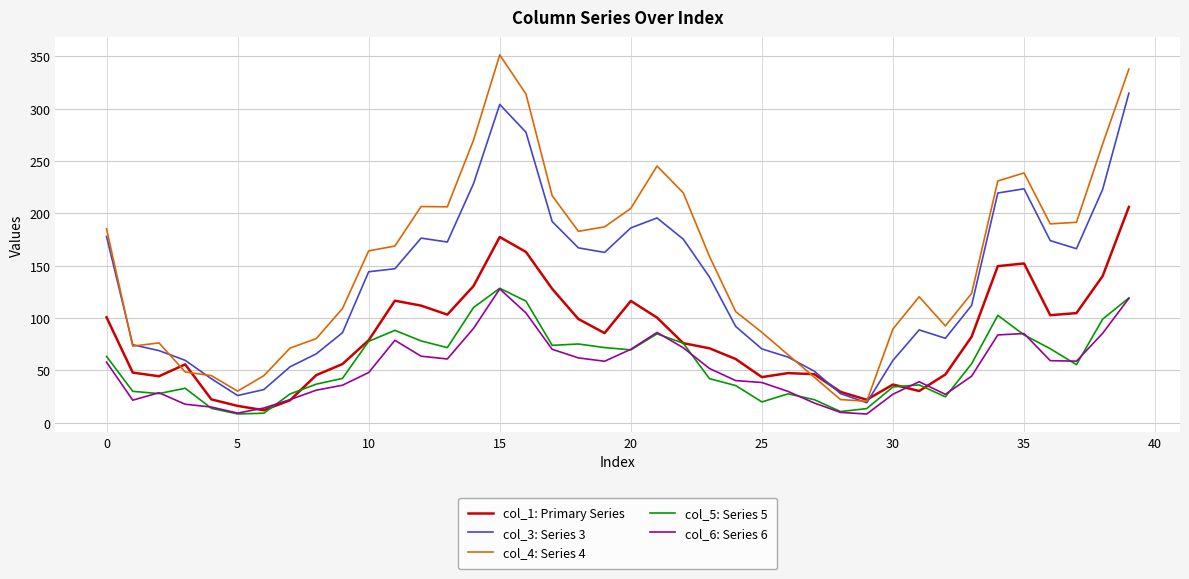

What is the greatest value displayed?

351.5